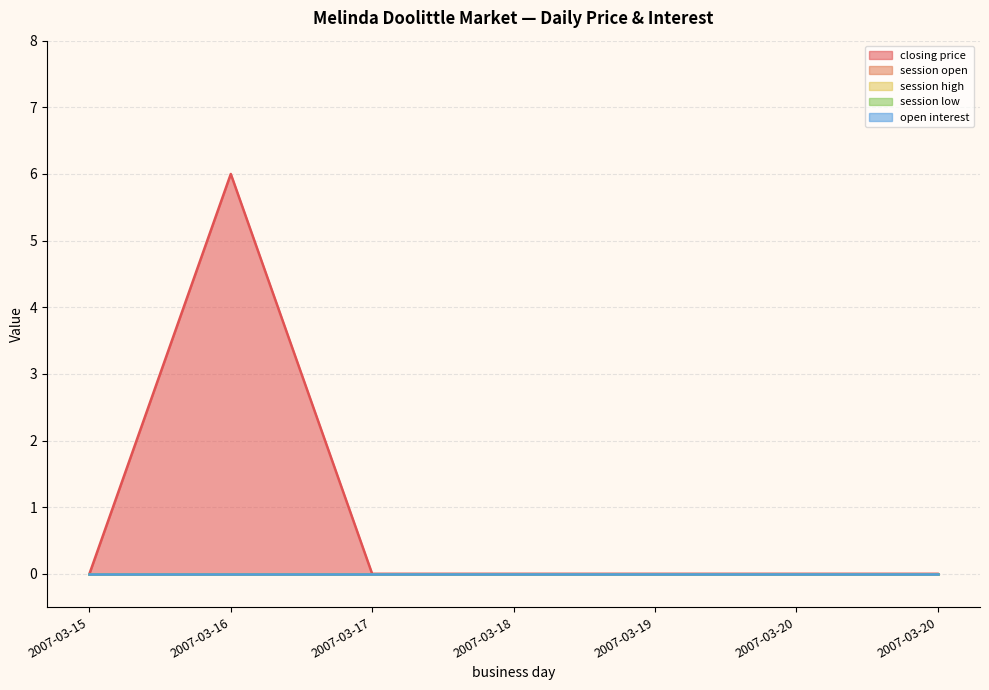

Reading left to right, what are all the values shown in this chart?

closing price: 2007-03-15=0	2007-03-16=6	2007-03-17=0	2007-03-18=0	2007-03-19=0	2007-03-20=0	2007-03-20=0
session open: 2007-03-15=0	2007-03-16=0	2007-03-17=0	2007-03-18=0	2007-03-19=0	2007-03-20=0	2007-03-20=0
session high: 2007-03-15=0	2007-03-16=0	2007-03-17=0	2007-03-18=0	2007-03-19=0	2007-03-20=0	2007-03-20=0
session low: 2007-03-15=0	2007-03-16=0	2007-03-17=0	2007-03-18=0	2007-03-19=0	2007-03-20=0	2007-03-20=0
open interest: 2007-03-15=0	2007-03-16=0	2007-03-17=0	2007-03-18=0	2007-03-19=0	2007-03-20=0	2007-03-20=0